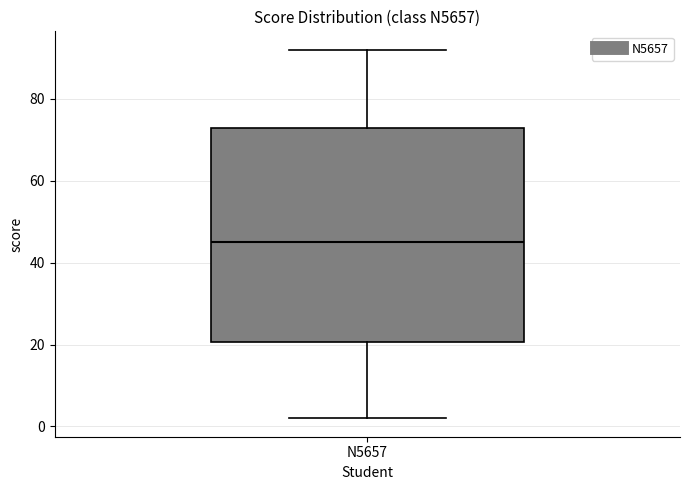

Where does the lower whisker of the box for N5657 end on the y-axis? The values are not printed on the chart, so give them approximately, as read against the axis.

2